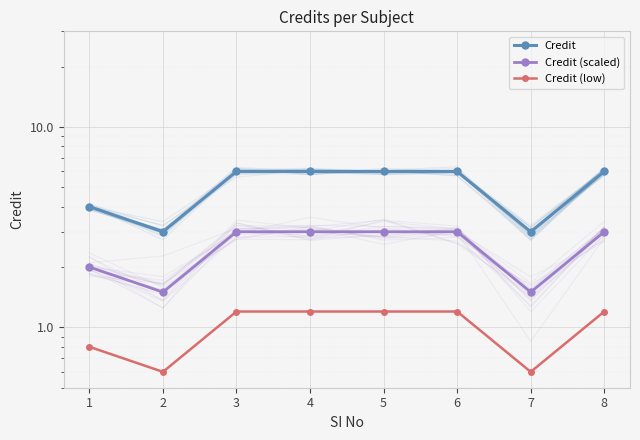

Between 1 and 3, which series saw the biggest shift?

Credit